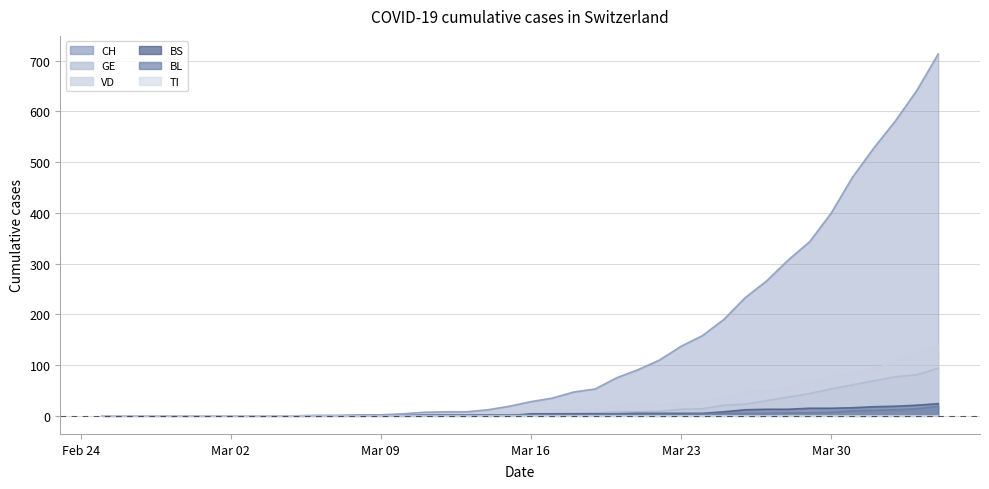

What is the maximum value for VD?

138